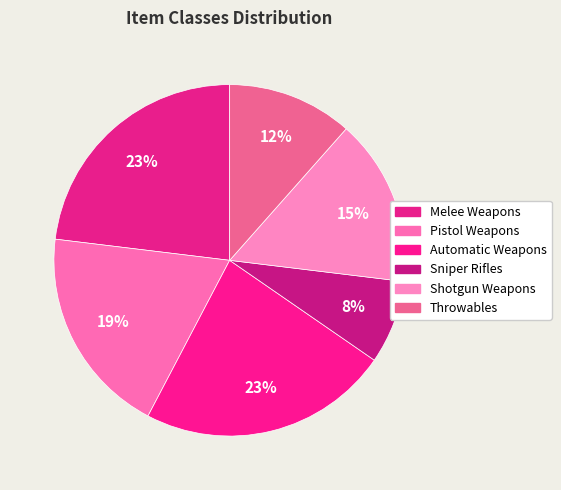

What percentage is the Sniper Rifles slice, to the nearest percent?

8%